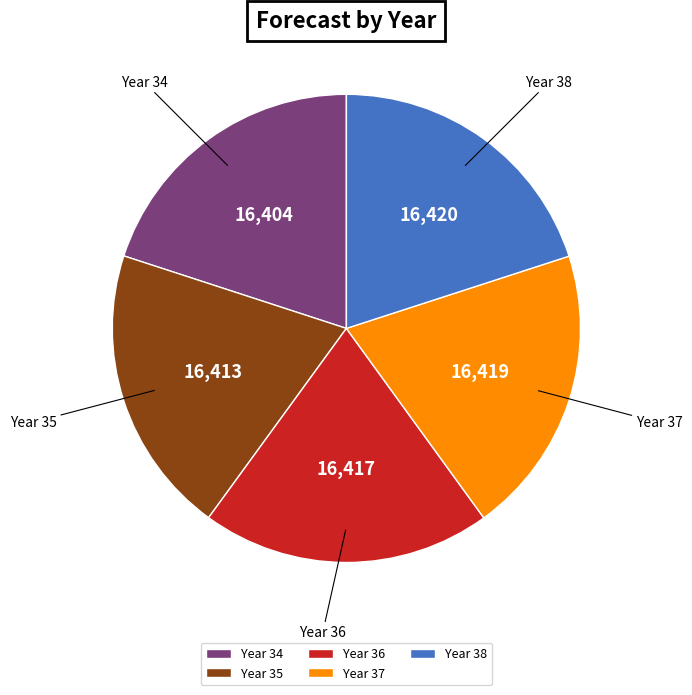

Is there any slice that represents more than half of the pie?

No